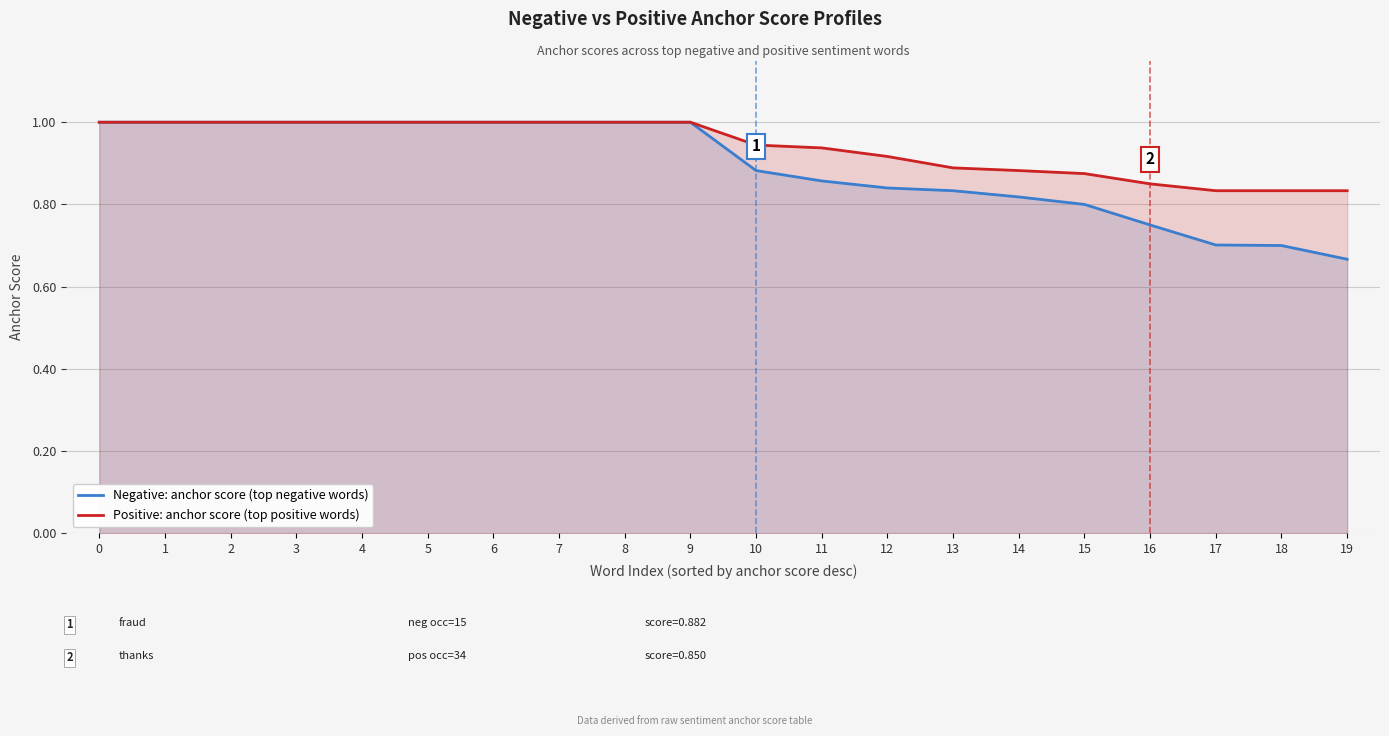

True or false: Negative: anchor score (top negative words) and Positive: anchor score (top positive words) cross at least once.

False